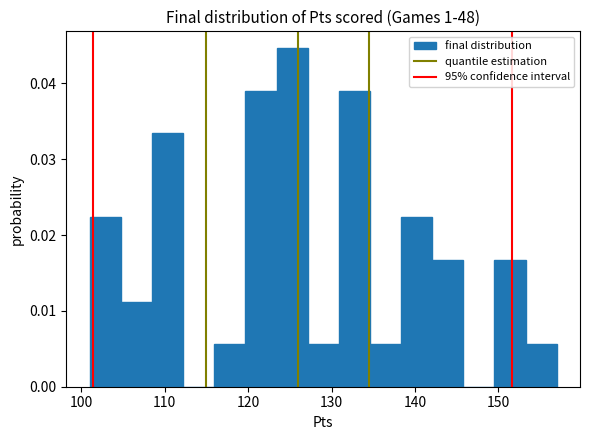

Read against the x-axis, roughly where is the centre of the tallest bar?

125